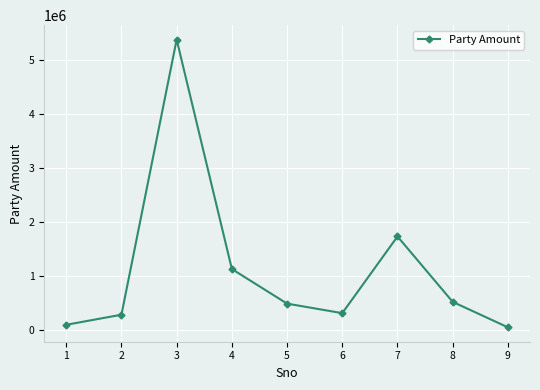

Between 5 and 4, which is larger?

4